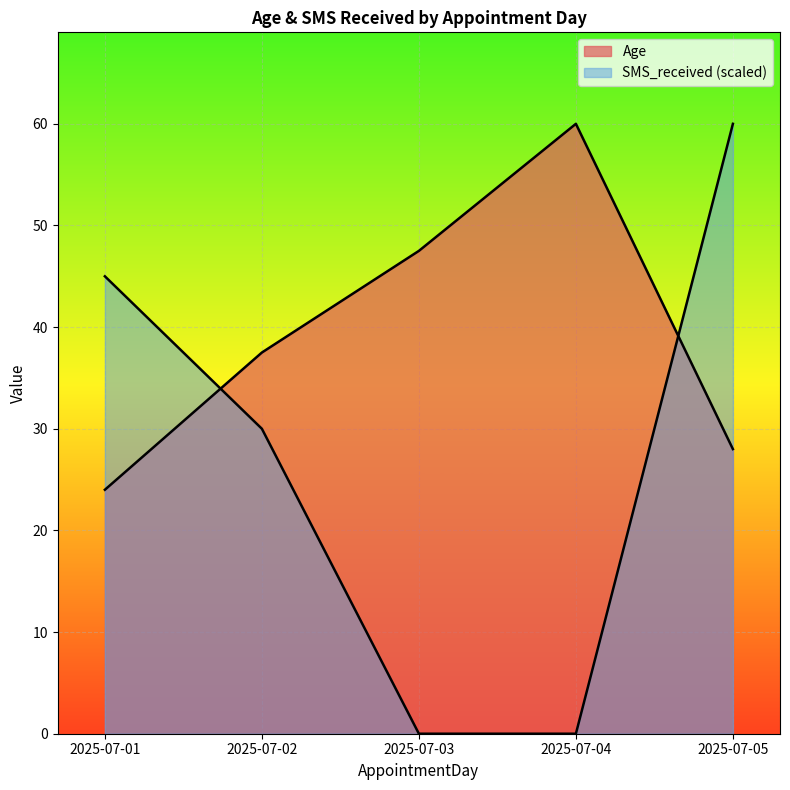

How many lines are shown in the chart?

2